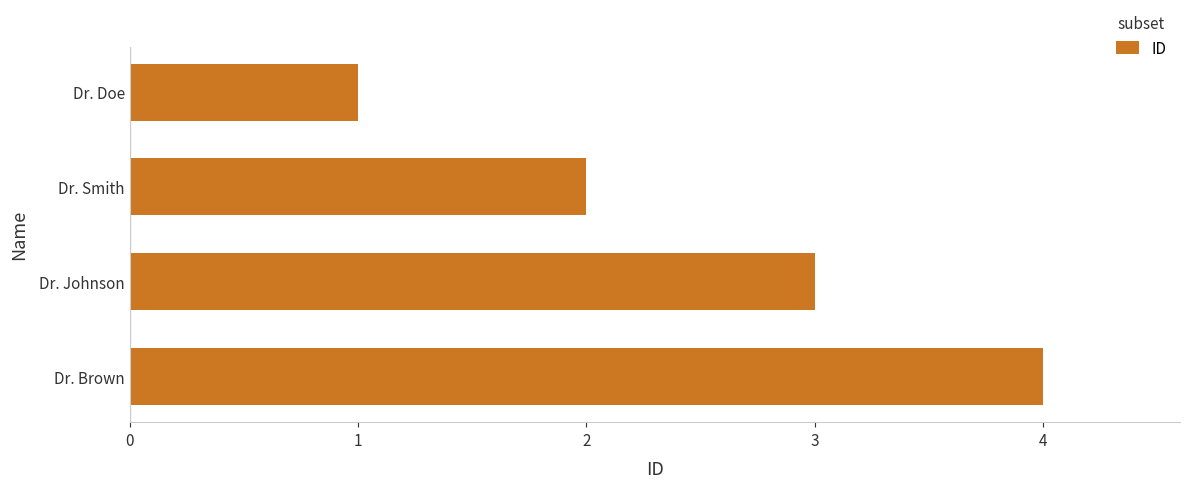

At which category does the chart reach its peak across all series?

Dr. Brown